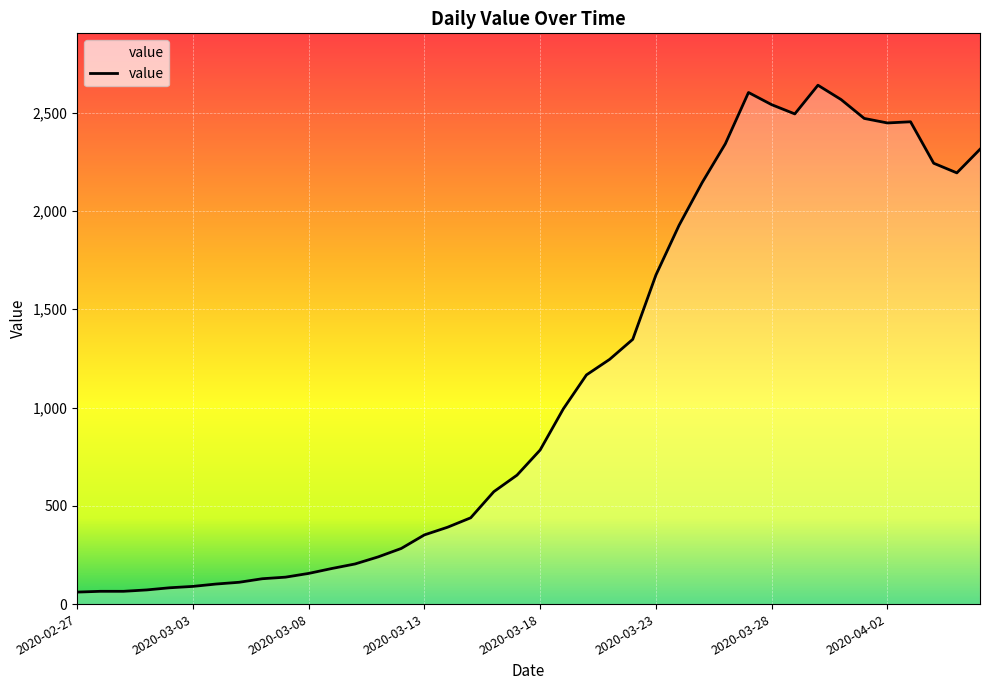

What is the smallest value displayed?

61